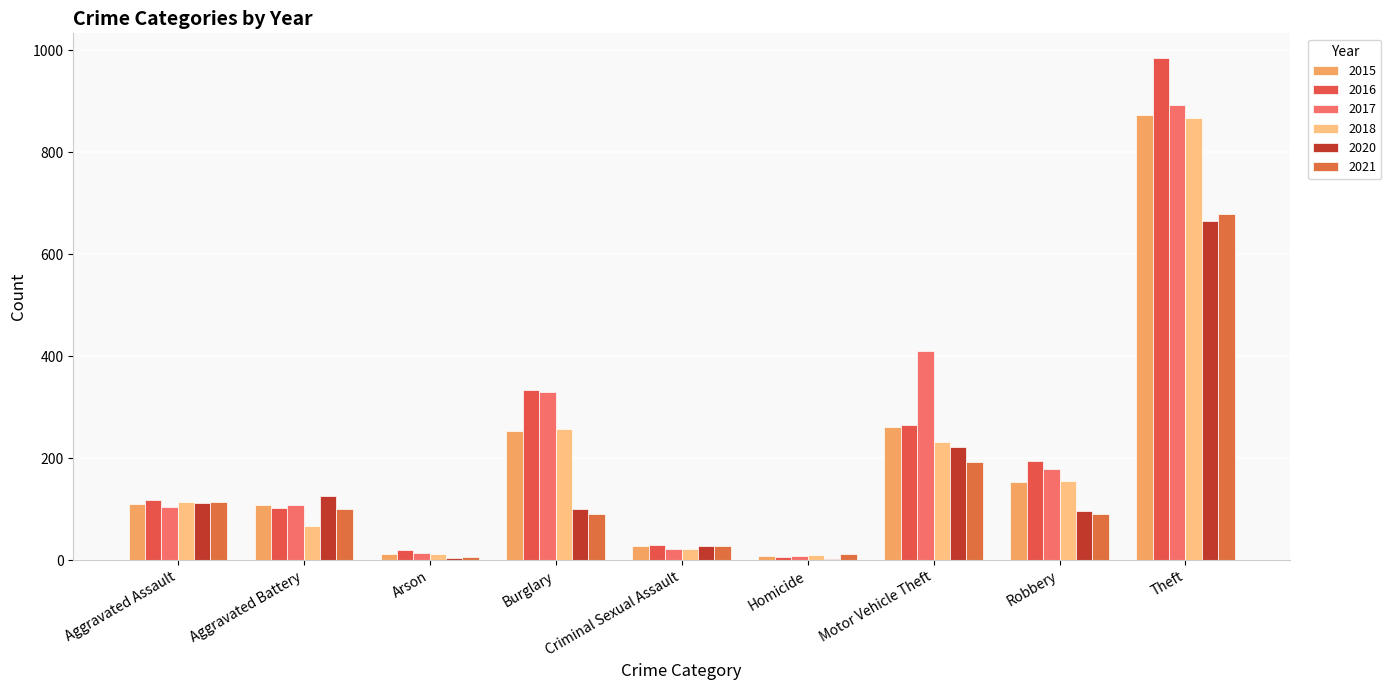

Are the bars grouped side by side (vs. stacked)?

Yes